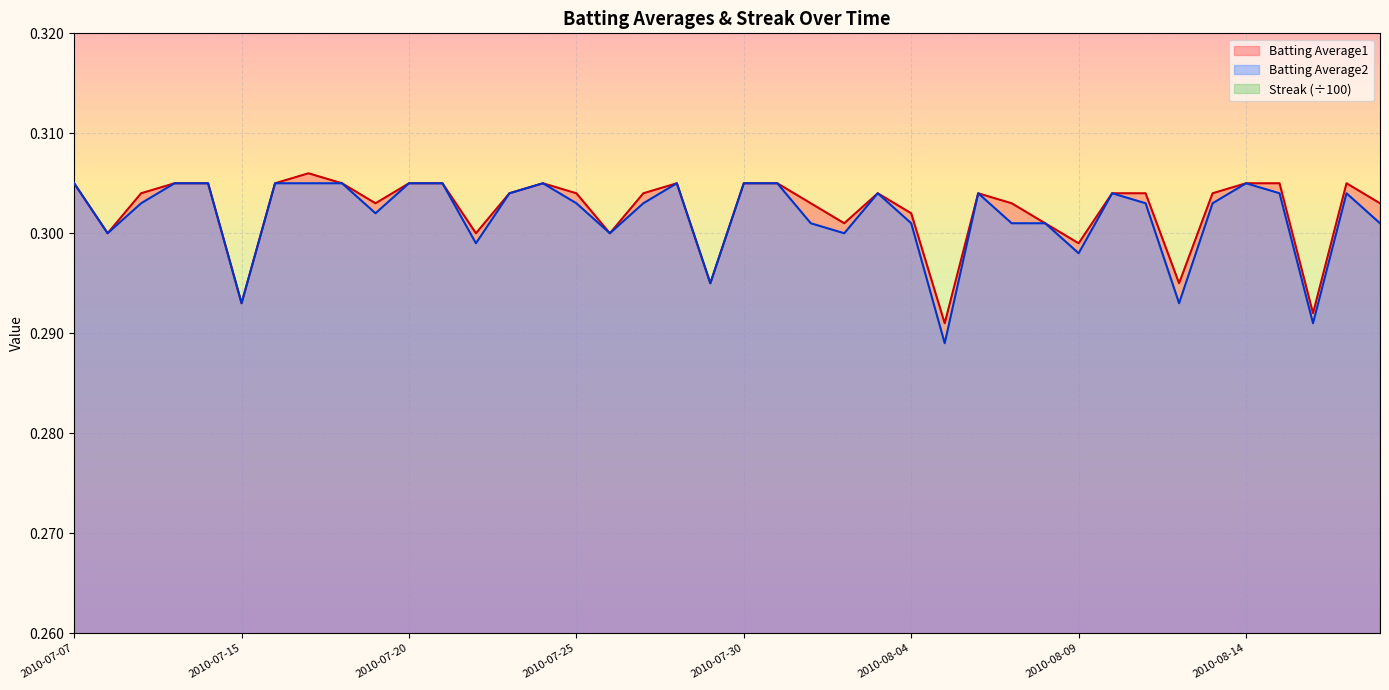

In Batting Average2, how many points are lower than both neighbors (excluding endpoints)?

11